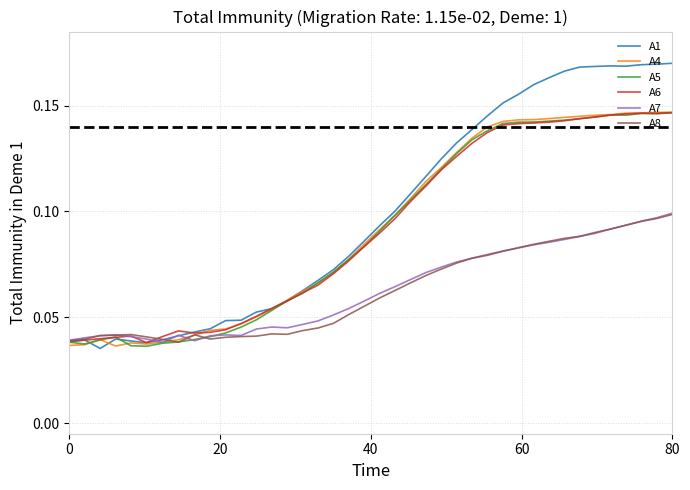

What is the sum of all A6 values?

3.7